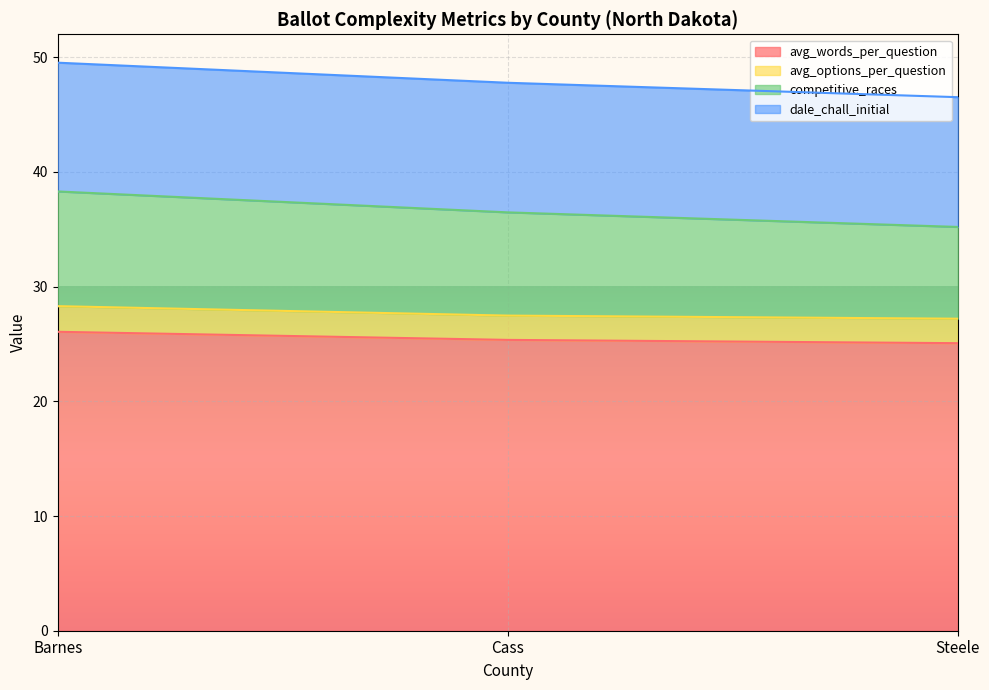

Which has a higher value, Steele or Barnes?

Barnes